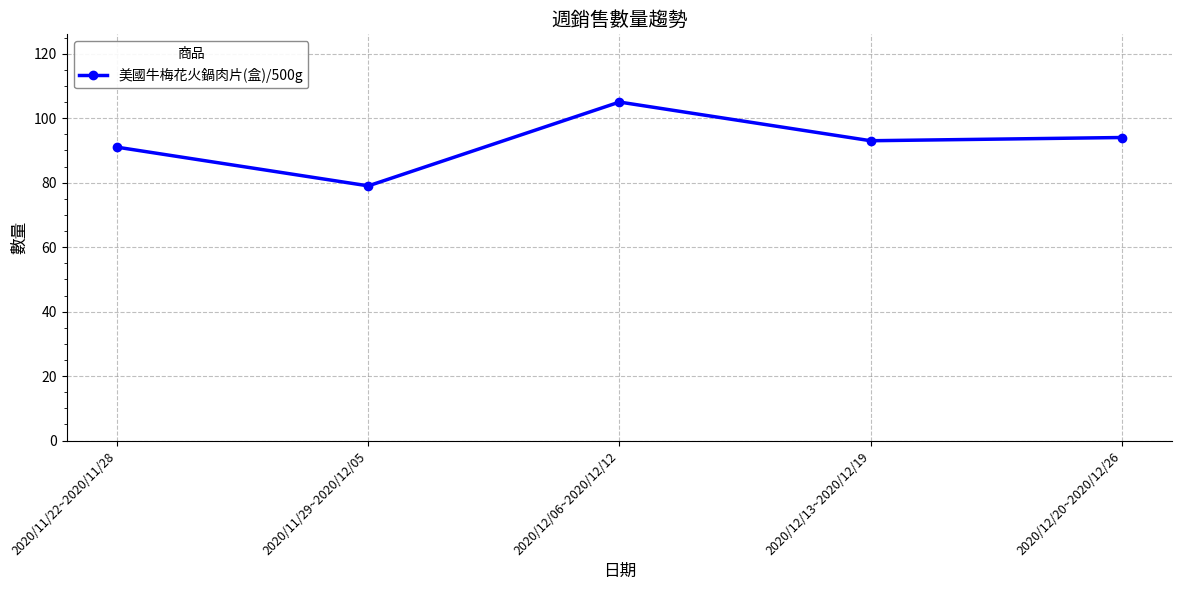

What is the value of the 5th point from the left?

94